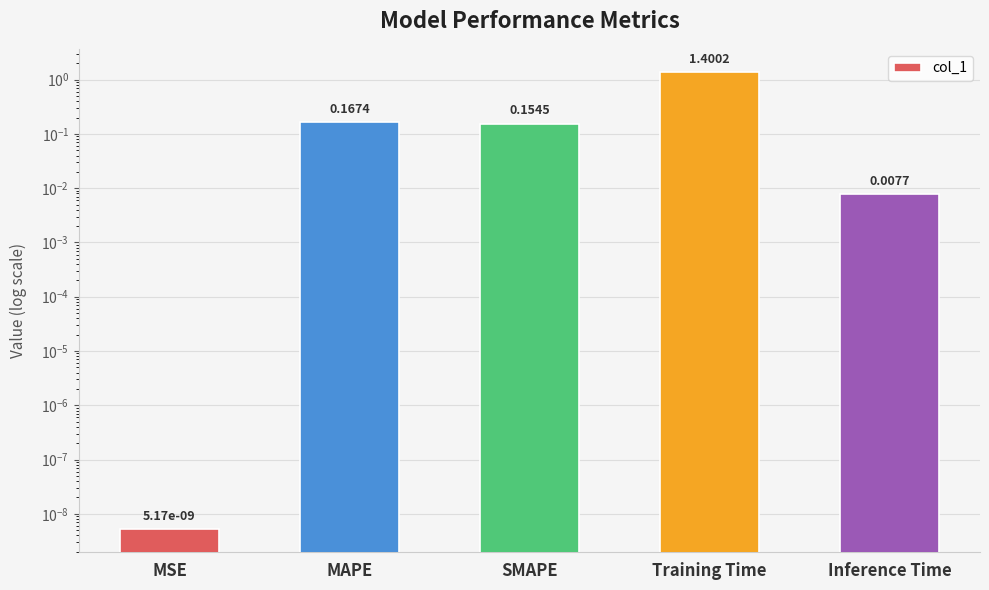

What is the change in value from MAPE to Inference Time?

-0.2